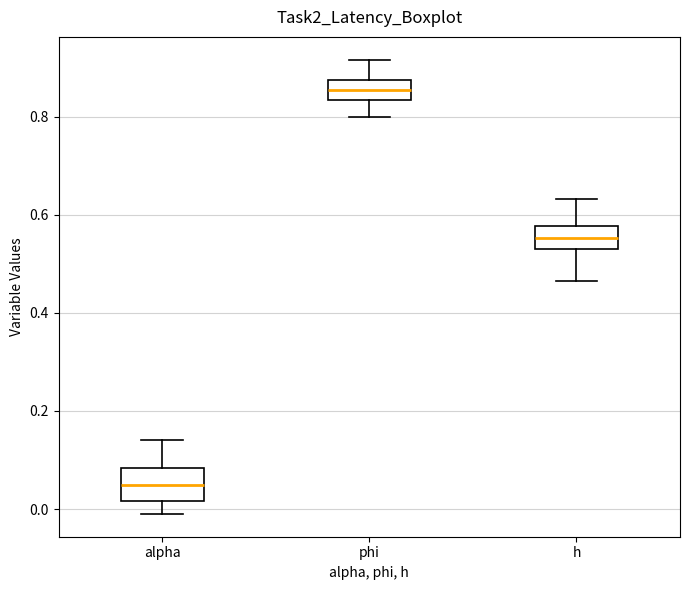

Reading left to right, read every box against the y-axis: the position of its median line, the range the box covers, and the ends of its whiskers. The values are not printed on the chart, so give them approximately, as read against the axis.

alpha: median 0.04, box 0.02 to 0.08, whiskers -0.02 to 0.14
phi: median 0.86, box 0.84 to 0.88, whiskers 0.80 to 0.92
h: median 0.56, box 0.54 to 0.58, whiskers 0.46 to 0.64